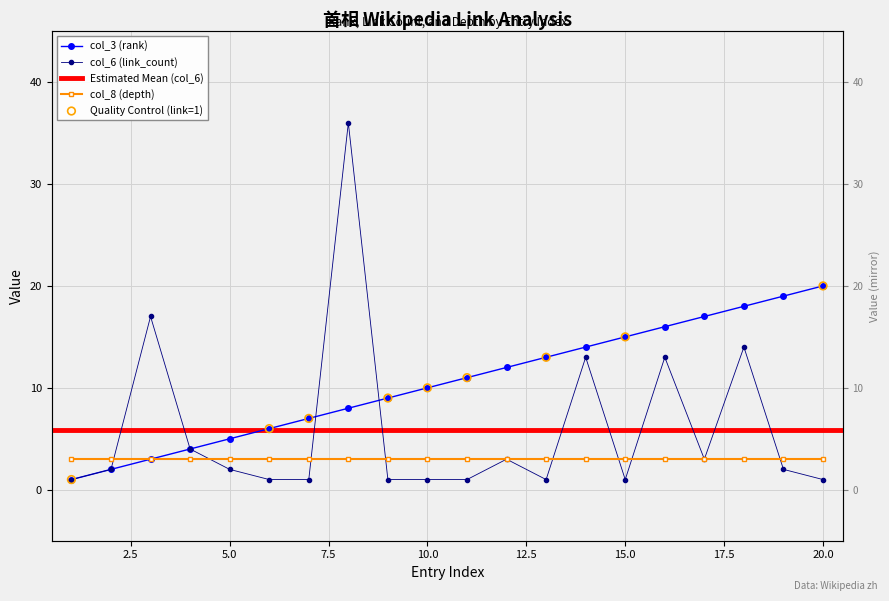

Which series contains the highest Y value?

col_6 (link_count)